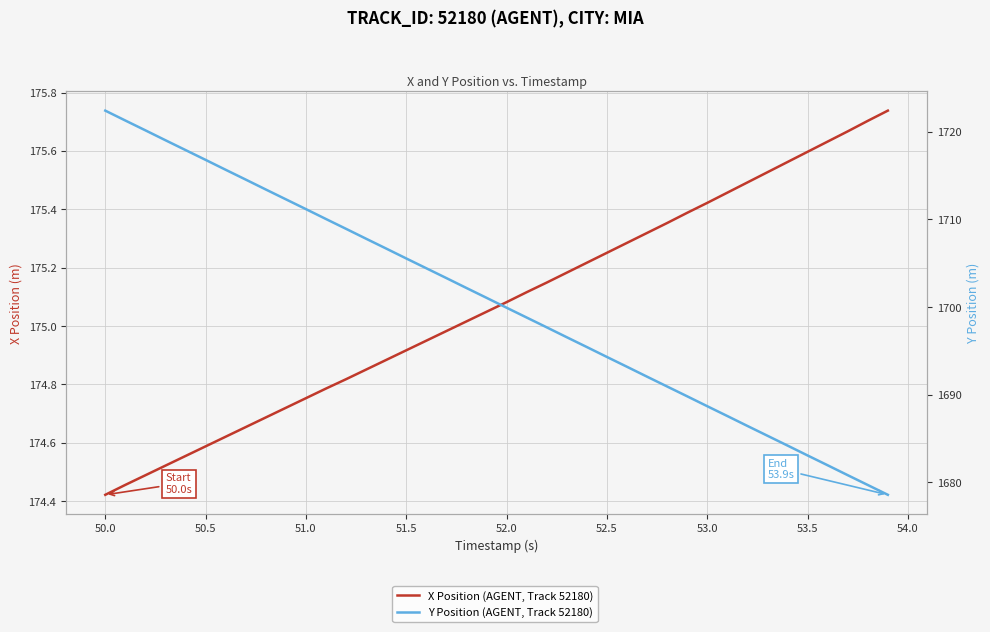

True or false: Y Position (AGENT, Track 52180) has more than 0 points higher than both neighbors.

False